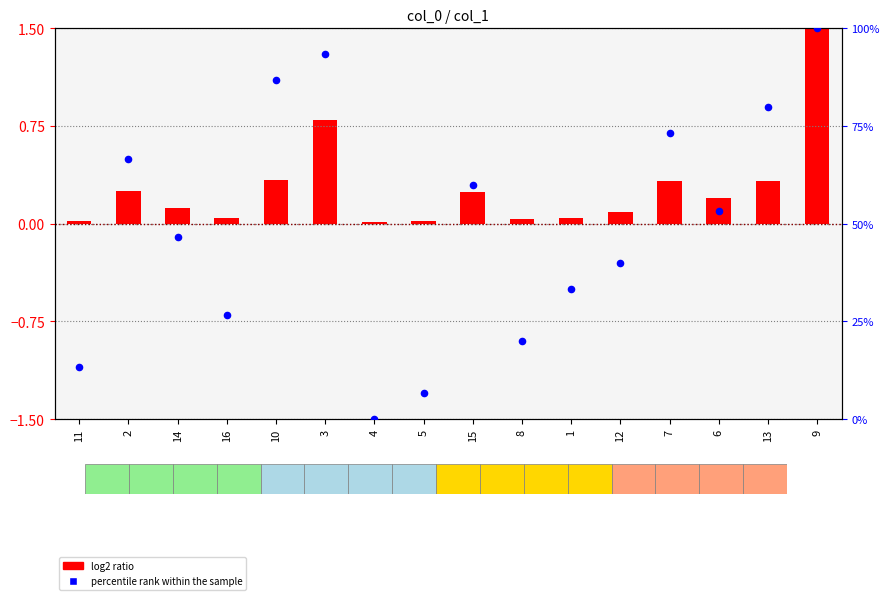

What are all the series names shown in the legend?

log2 ratio, percentile rank within the sample